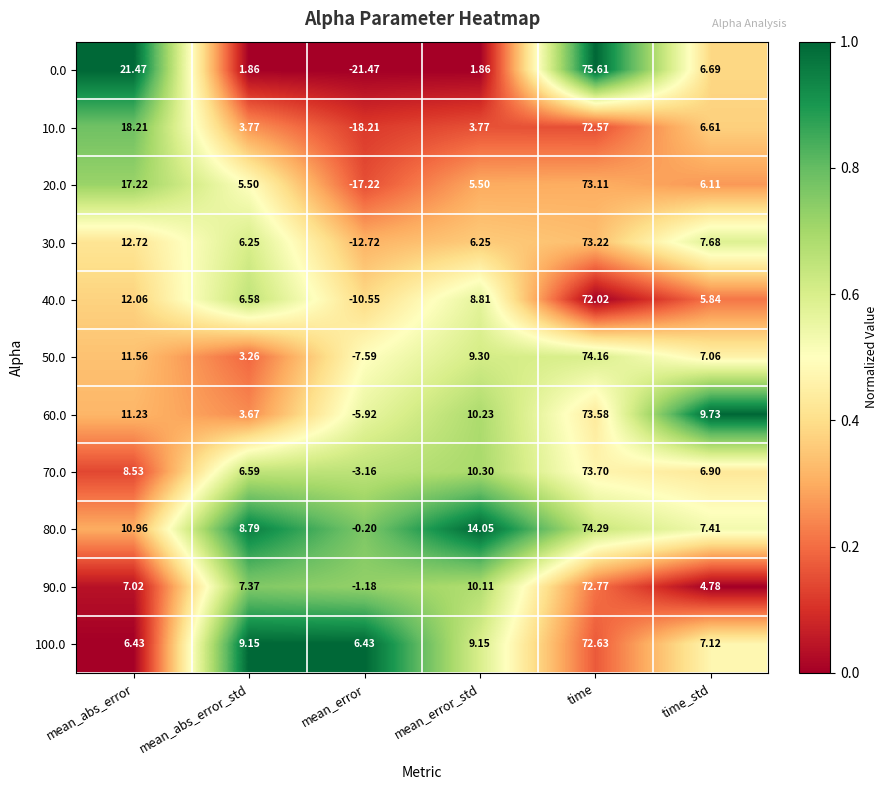

Rank the series by their maximum value, from highest to lowest.

0.0, 80.0, 50.0, 70.0, 60.0, 30.0, 20.0, 90.0, 100.0, 10.0, 40.0